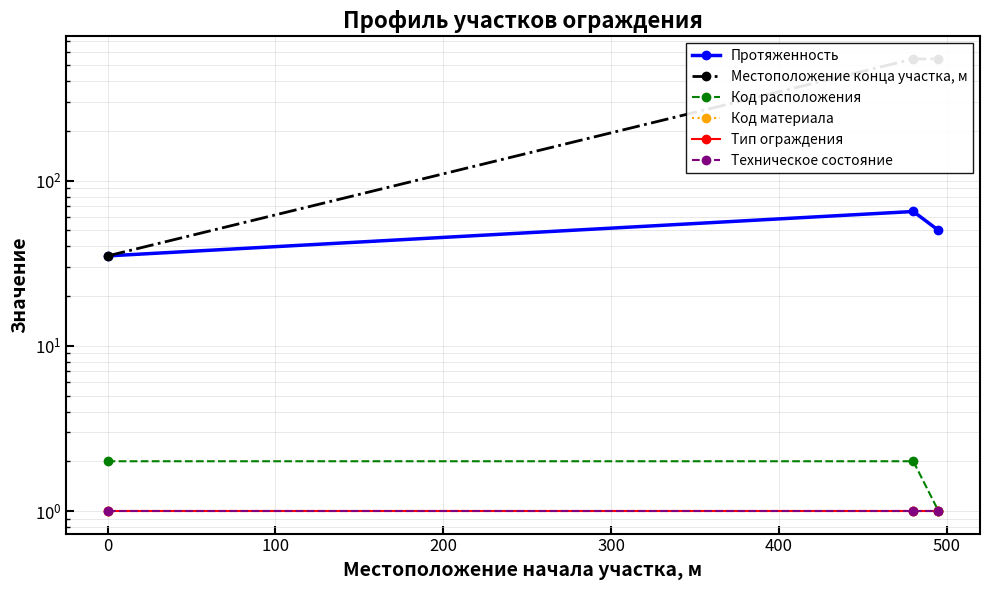

How many lines are shown in the chart?

6